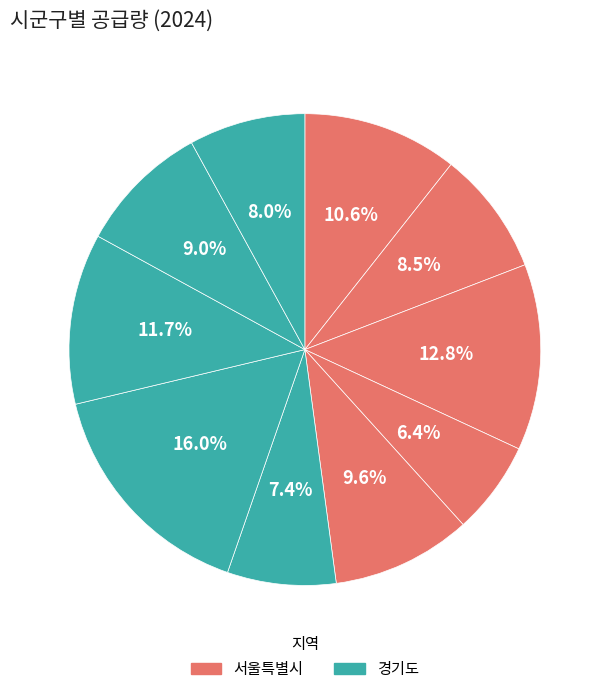

Count the number of slices in the pie.

10